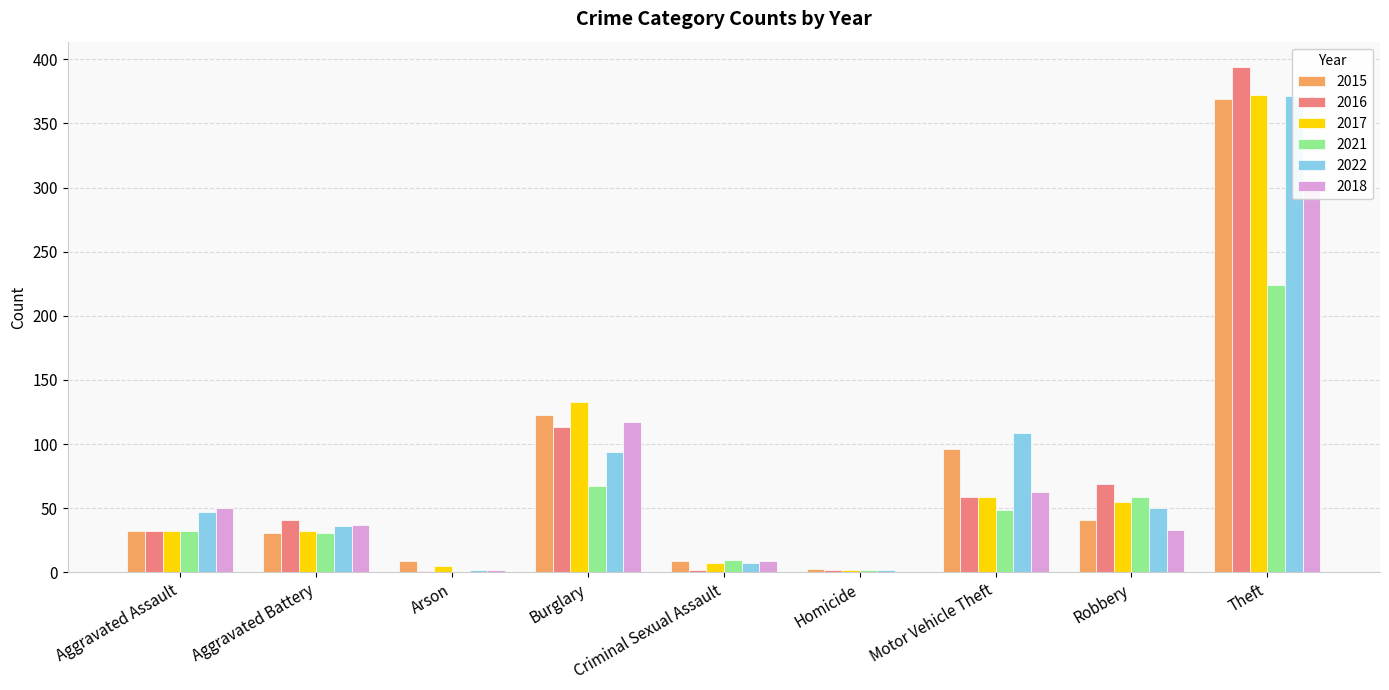

What is the sum of all 2022 values?

718